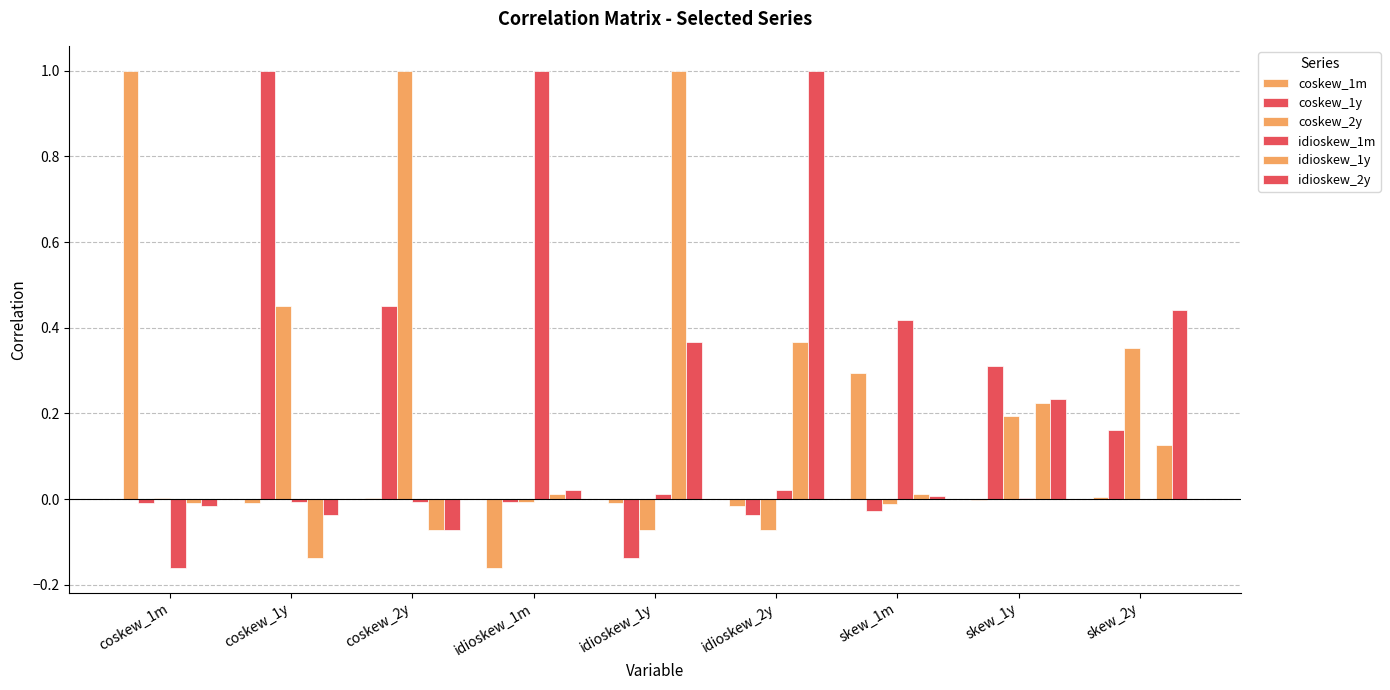

Which series has the largest total across all categories?

idioskew_2y